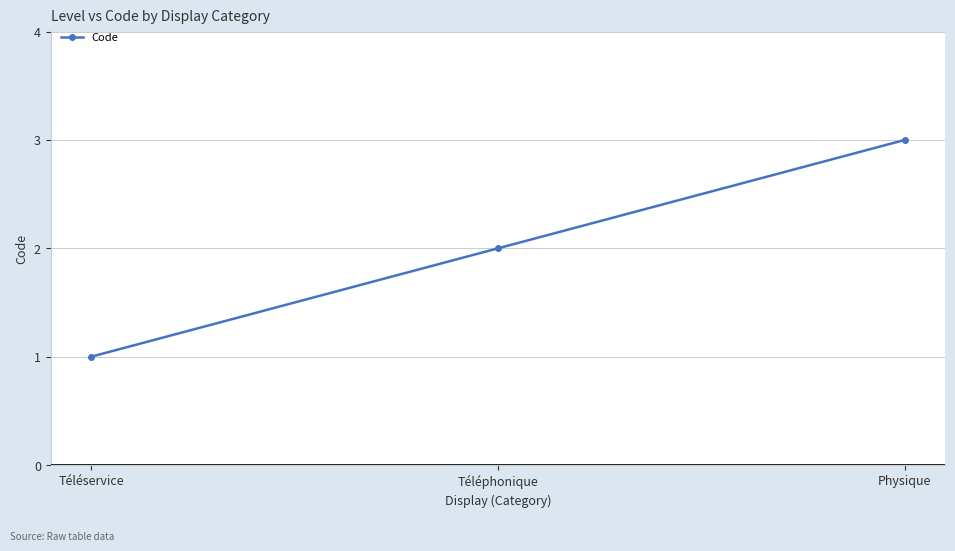

Count the values in the range 1 to 3.

3